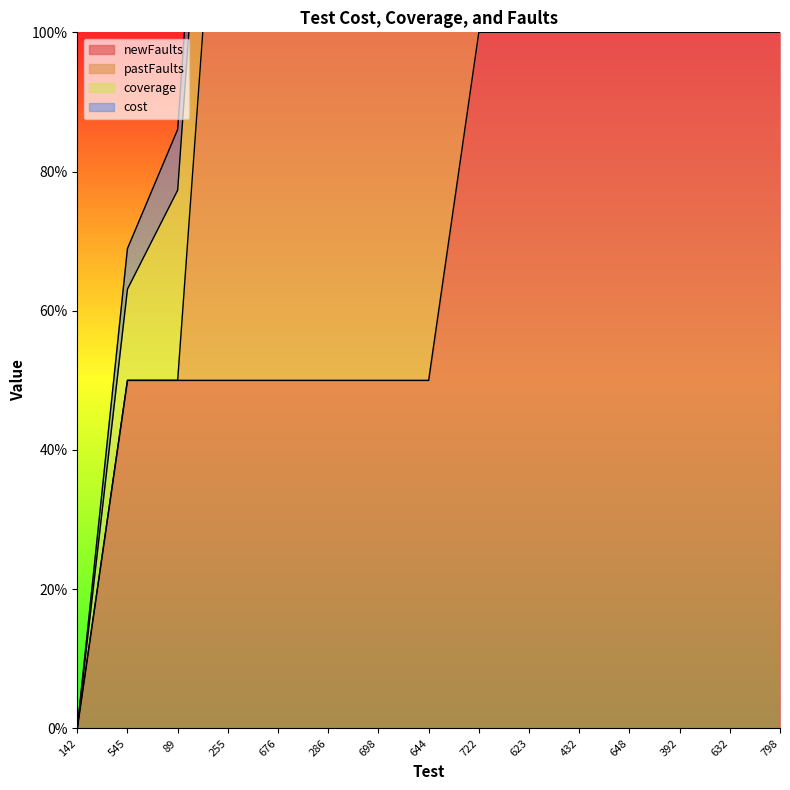

Which has a higher value, 644 or 432?

432